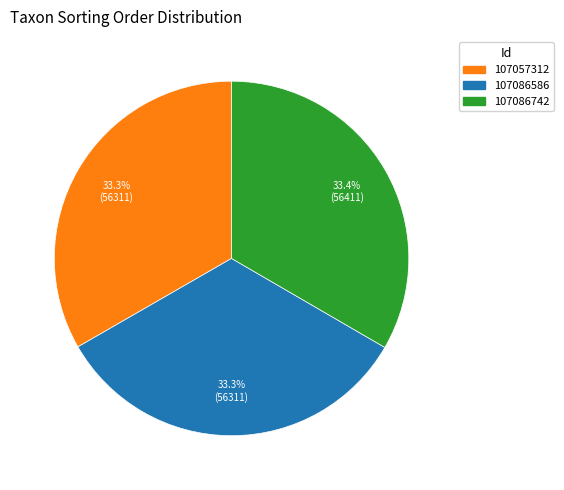

What percentage is the 107057312 slice, to the nearest percent?

33%